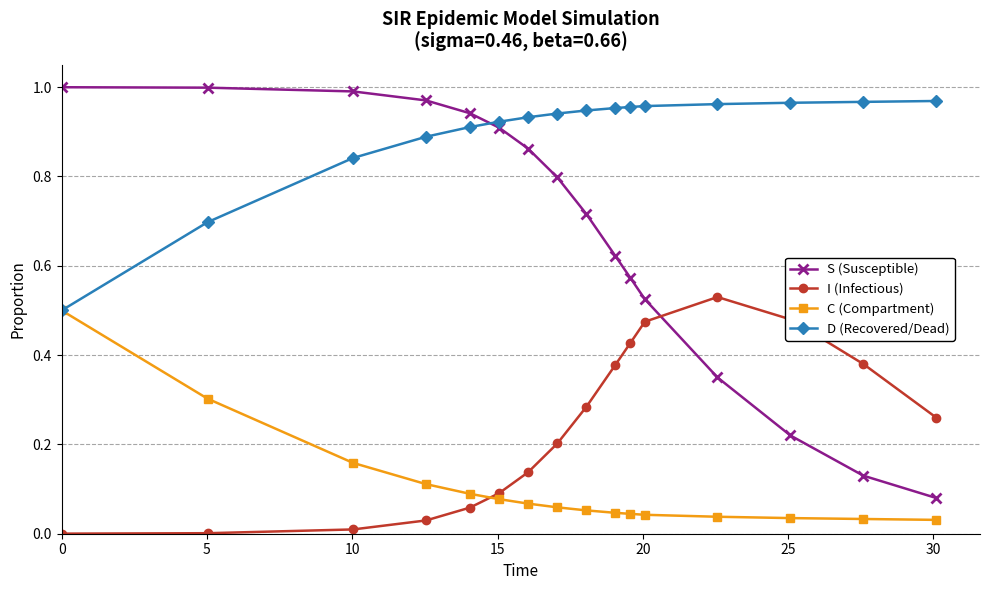

Which series has the largest total across all categories?

D (Recovered/Dead)